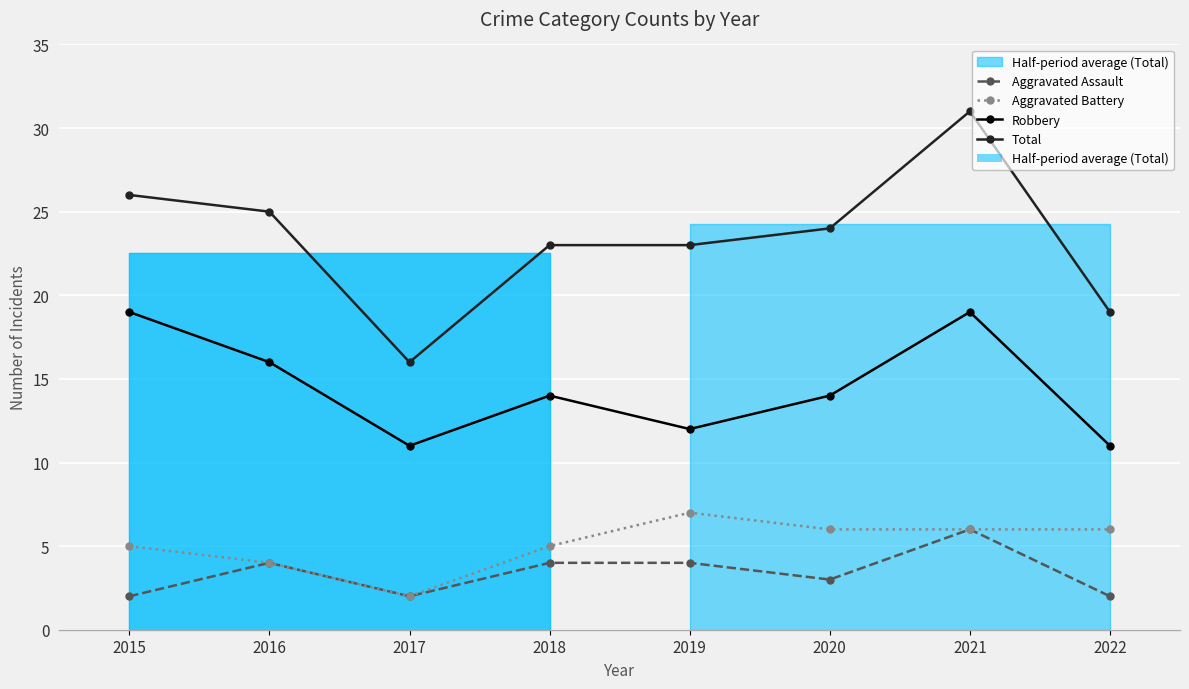

At how many categories does at least one series exceed 17?

7